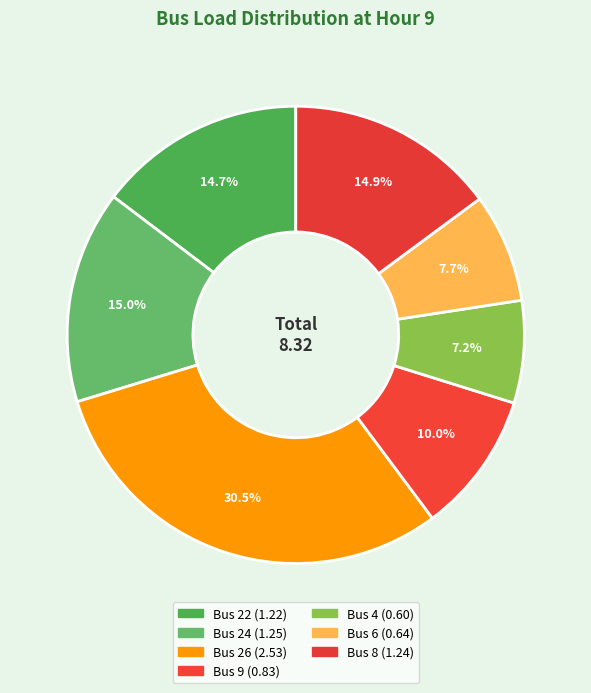

How many slices are in this pie chart?

7